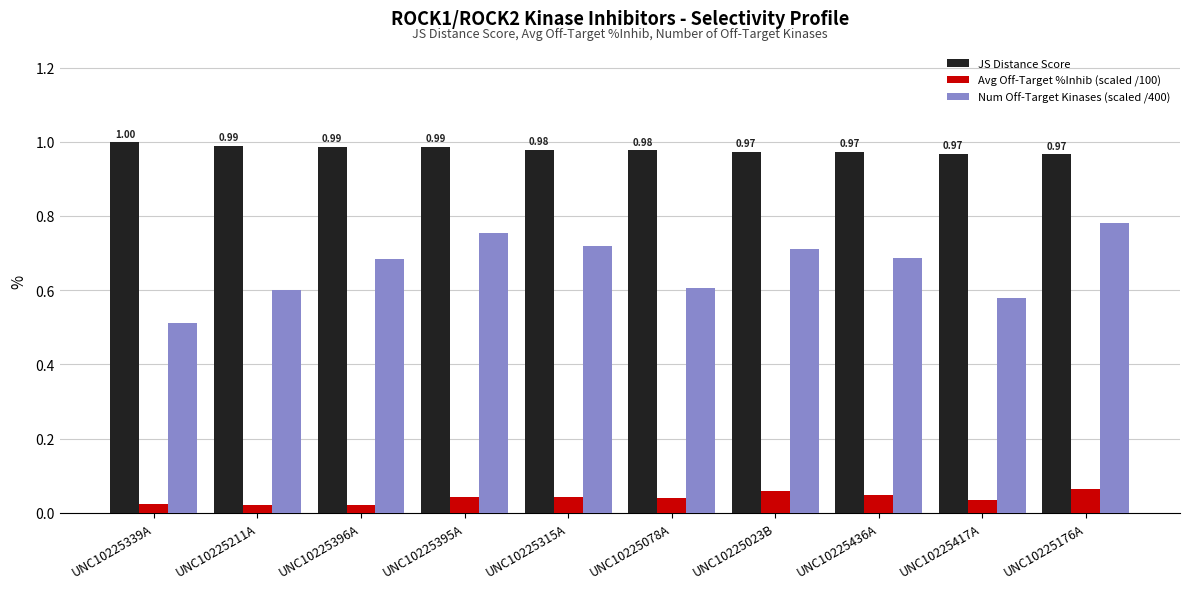

Which series has the widest spread of values?

Num Off-Target Kinases (scaled /400)